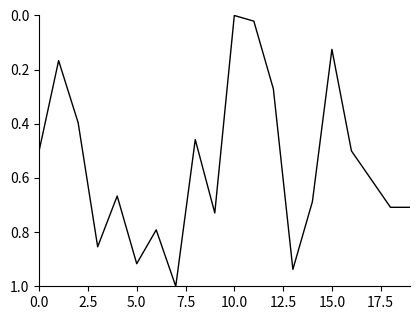

What is the difference between the maximum and minimum values?

1.0